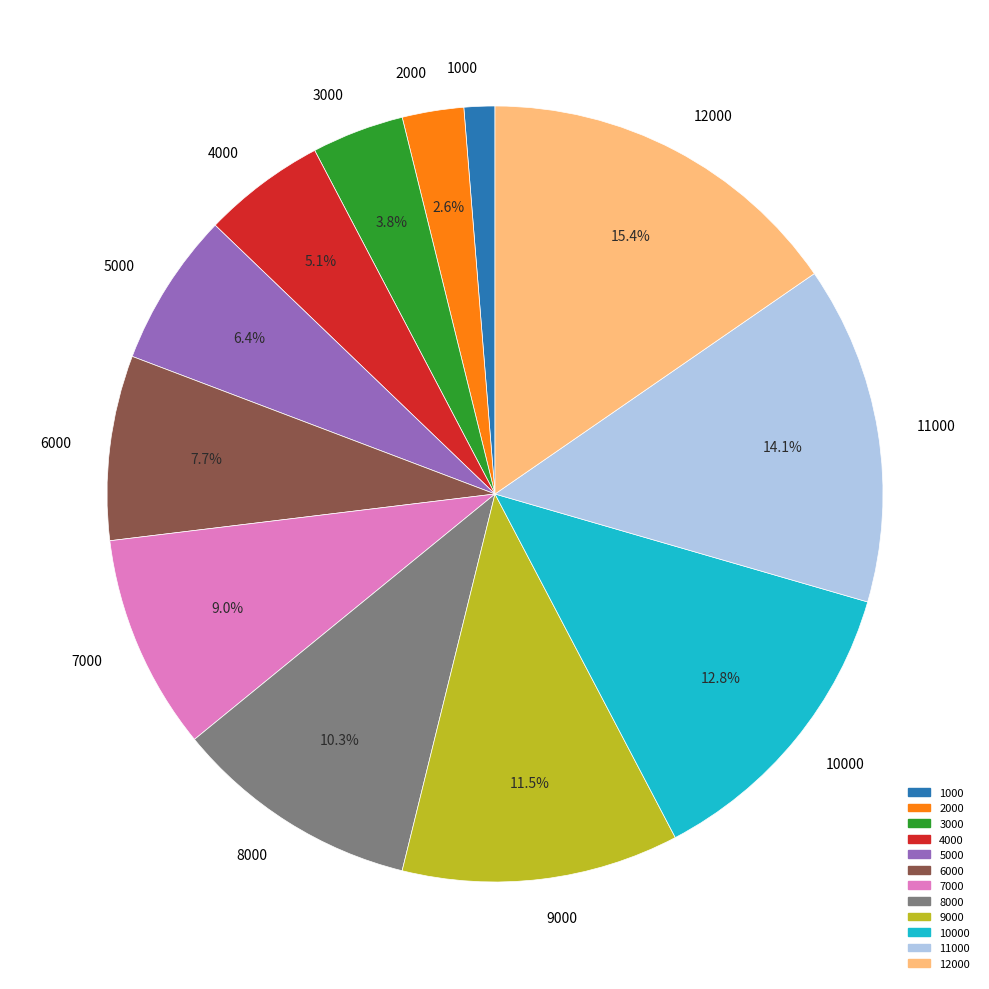

Approximately how many times larger is the value at 6000 compared to 3000?

2.0